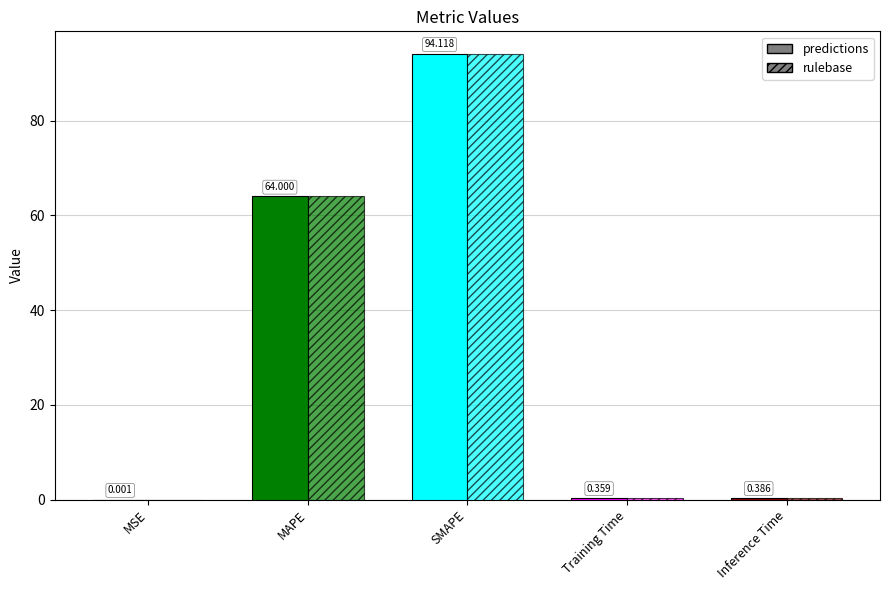

Count the number of data series in this chart.

2